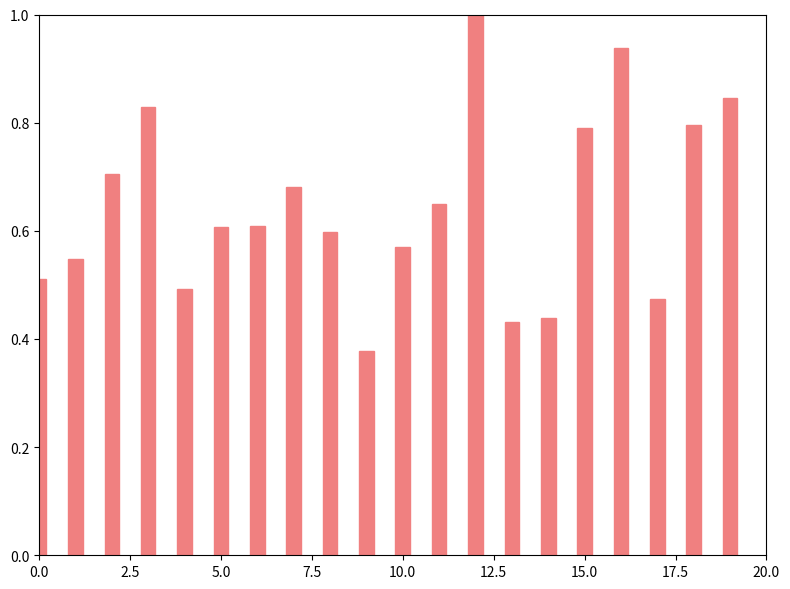

What is the sum of all values?

12.9